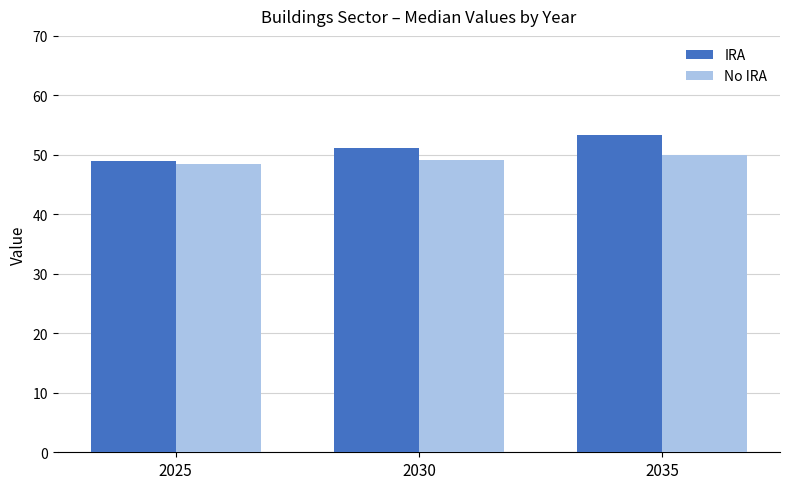

How many groups of bars are there?

3